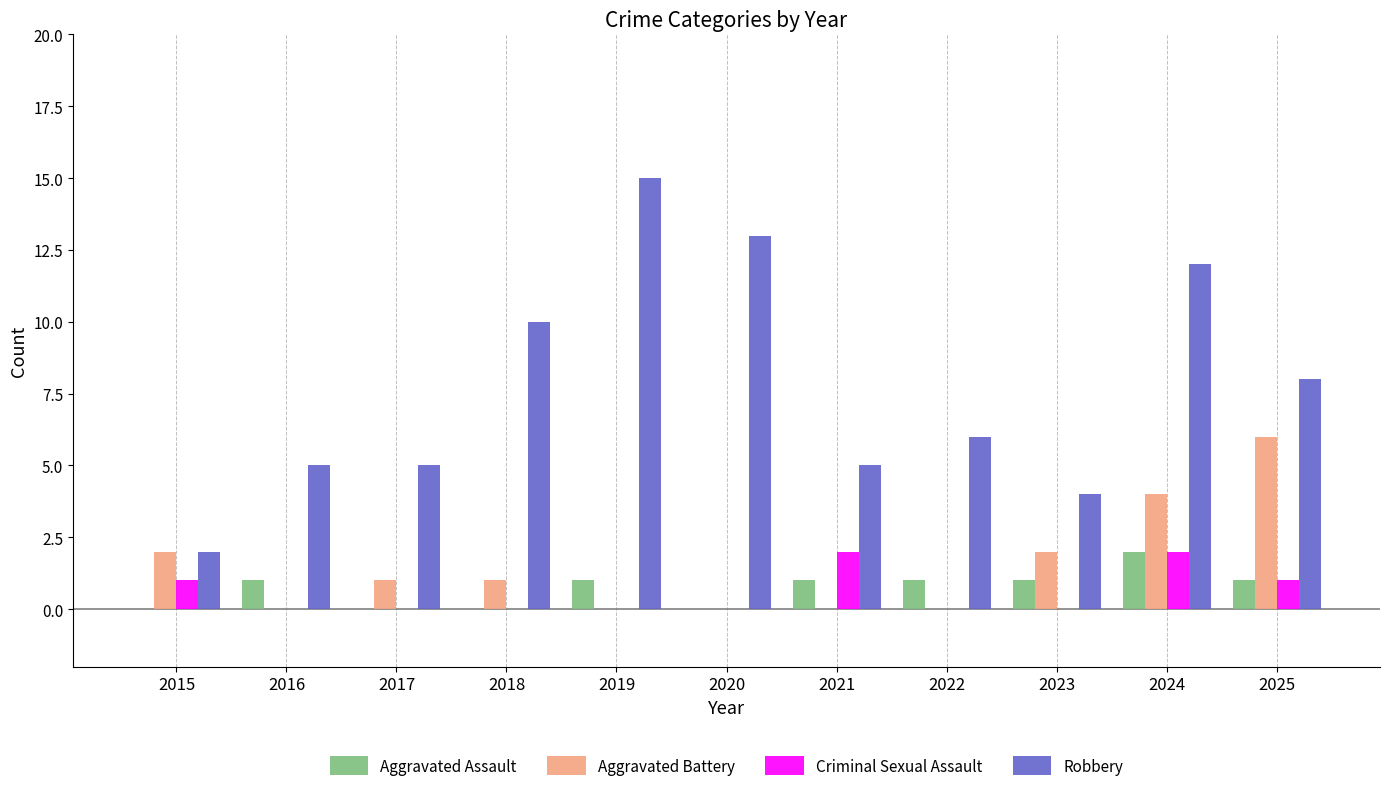

Between 2019 and 2020, which series saw the biggest shift?

Robbery